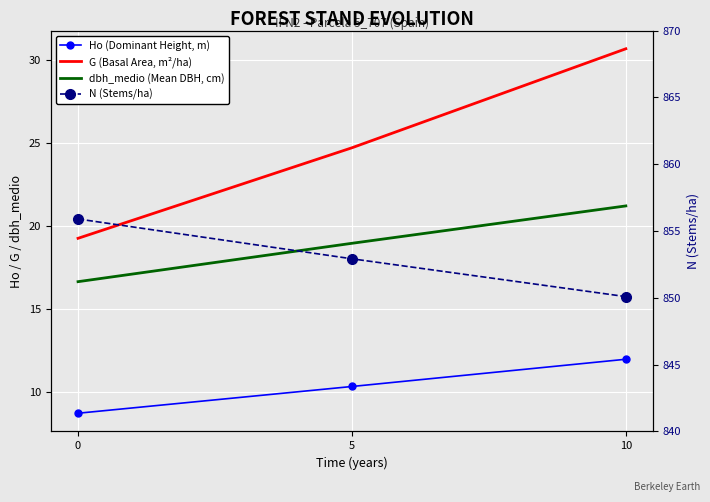

Is the value of dbh_medio (Mean DBH, cm) at 10 greater than the value of Ho (Dominant Height, m) at 0?

Yes